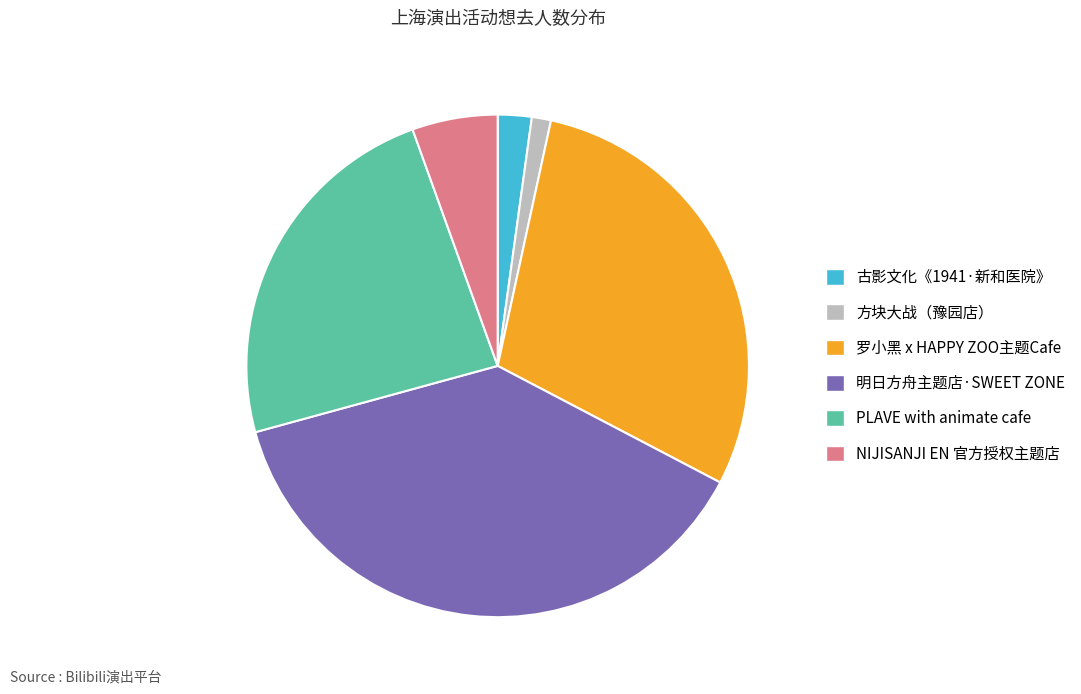

Which slice is the largest?

明日方舟主题店·SWEET ZONE